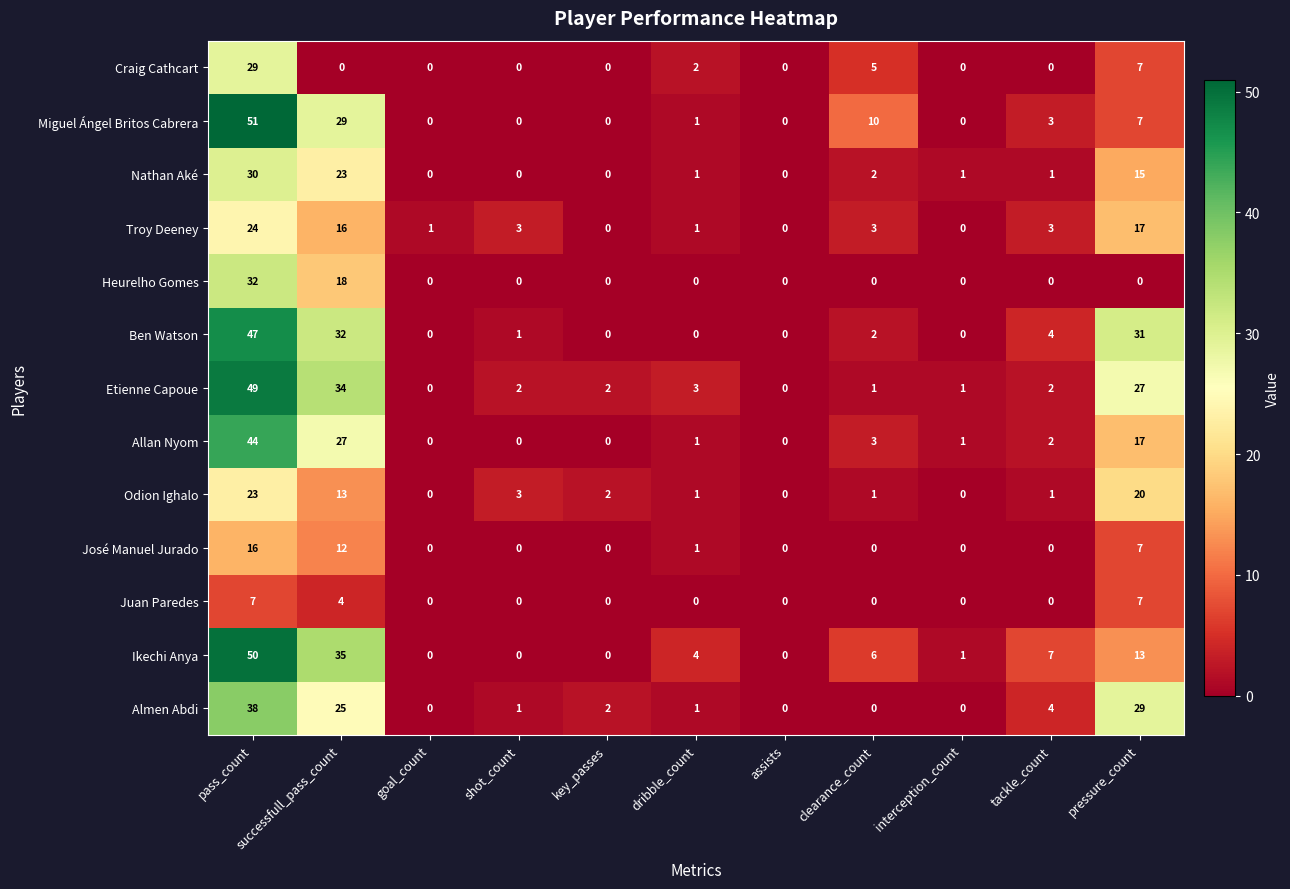

Rank the series by their maximum value, from lowest to highest.

Juan Paredes, José Manuel Jurado, Odion Ighalo, Troy Deeney, Craig Cathcart, Nathan Aké, Heurelho Gomes, Almen Abdi, Allan Nyom, Ben Watson, Etienne Capoue, Ikechi Anya, Miguel Ángel Britos Cabrera